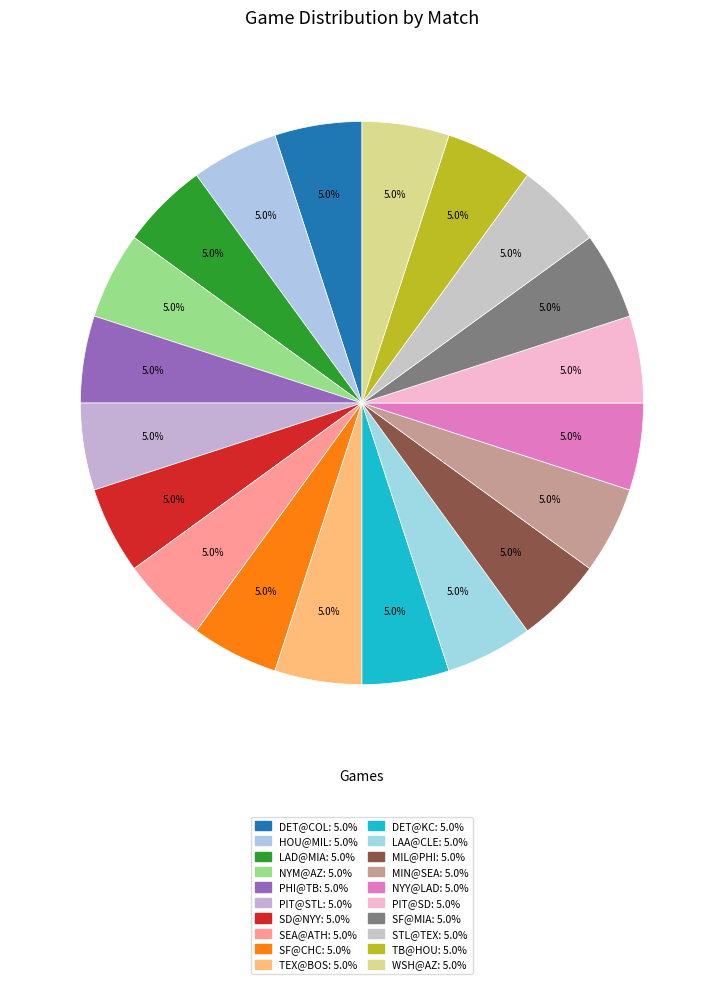

How many slices are in this pie chart?

20